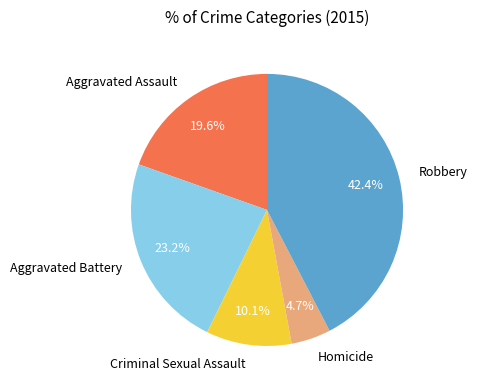

Rank the categories by value from highest to lowest.

Robbery, Aggravated Battery, Aggravated Assault, Criminal Sexual Assault, Homicide